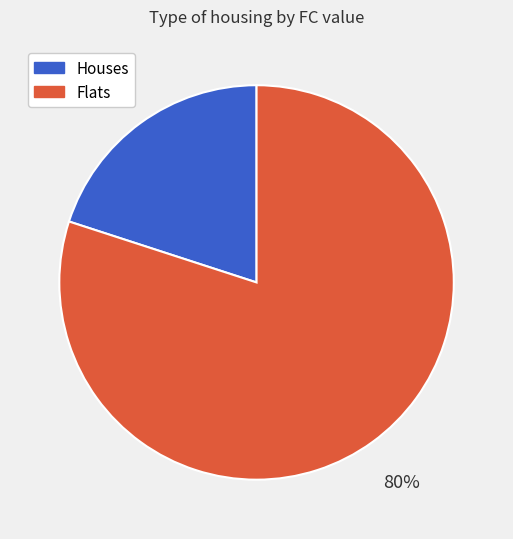

Does any single category account for the majority?

Yes